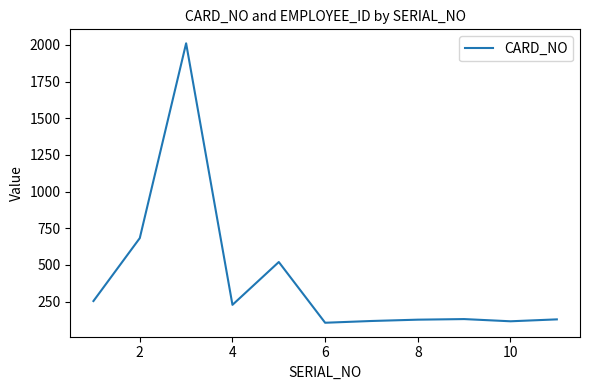

What is the minimum value shown in the chart?

106